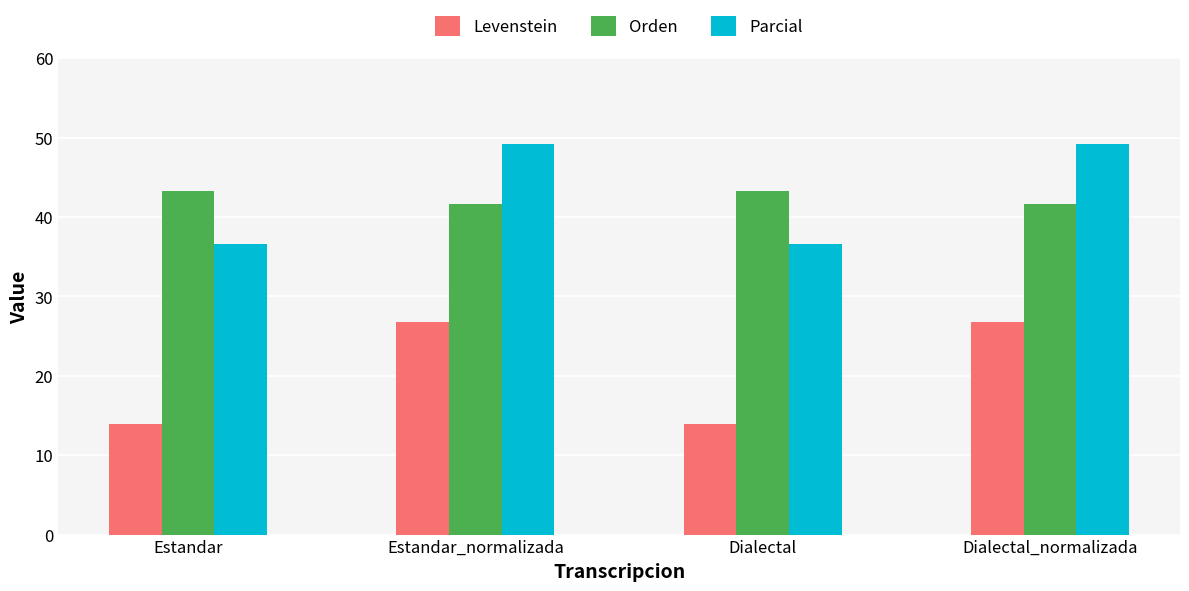

Where does the Parcial series first go above 49?

Estandar_normalizada